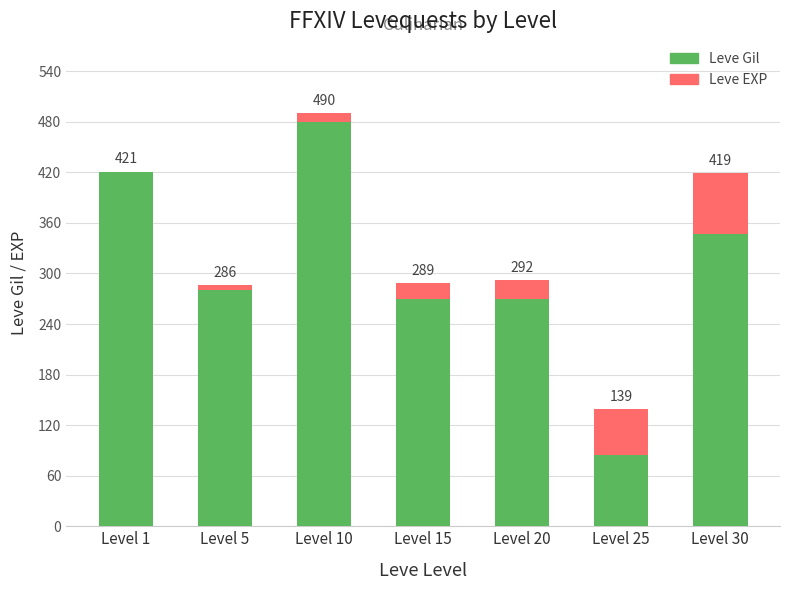

At which category is the sum across all series the highest?

Level 10